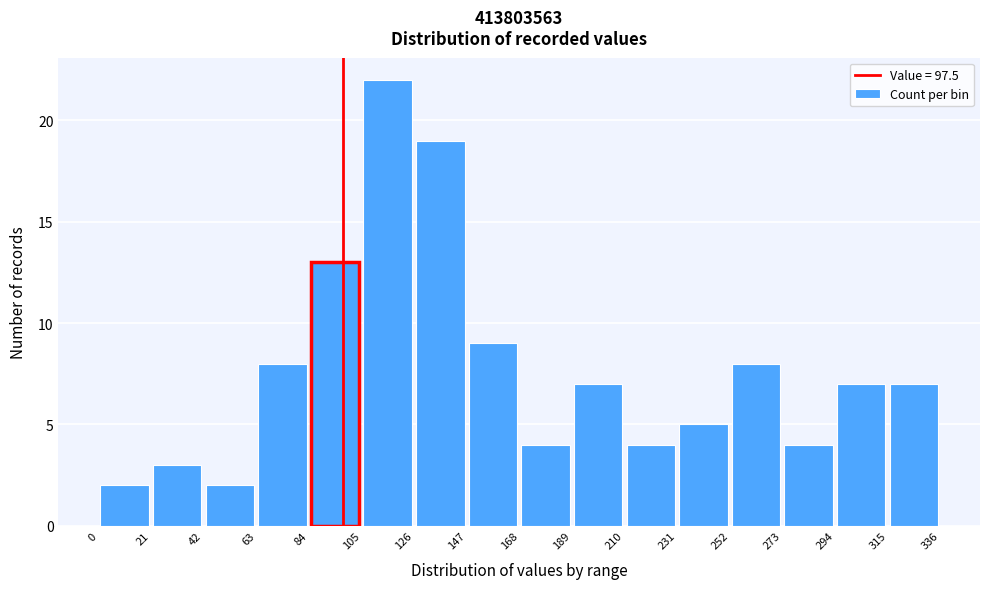

How tall is the bar that spans 21 to 42 on the x-axis? The values are not printed on the chart, so give them approximately, as read against the axis.

3